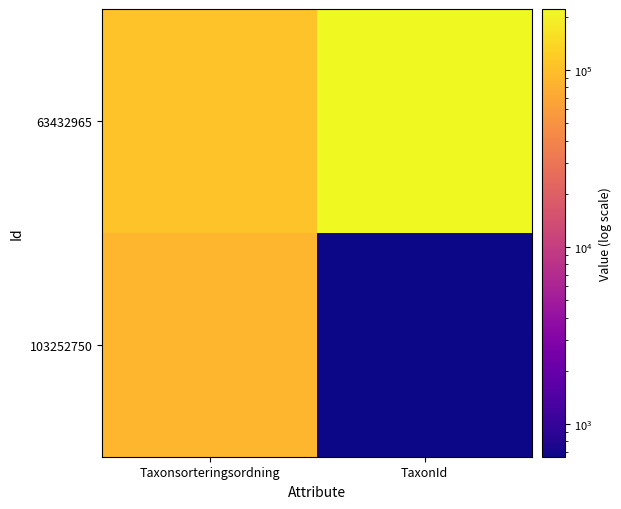

Reading left to right, transcribe all the data shown in this chart.

63432965: Taxonsorteringsordning=105817	TaxonId=221423
103252750: Taxonsorteringsordning=88270	TaxonId=655